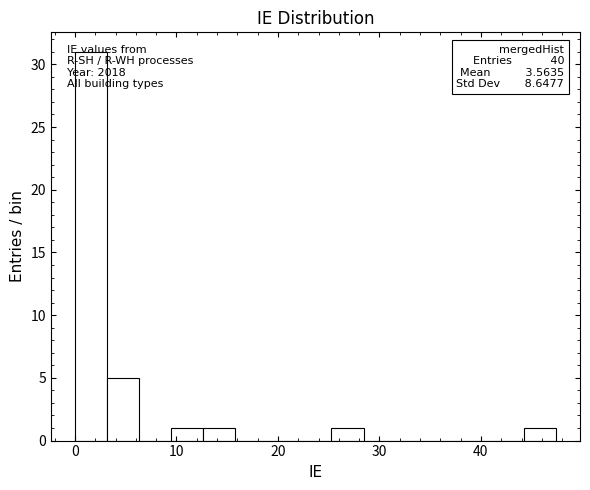

Read against the x-axis, roughly where is the centre of the tallest bar?

2